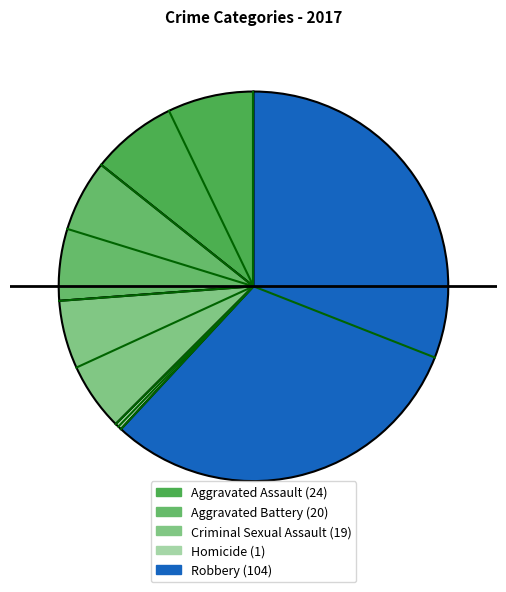

To the nearest percent, what portion does Robbery represent?

62%